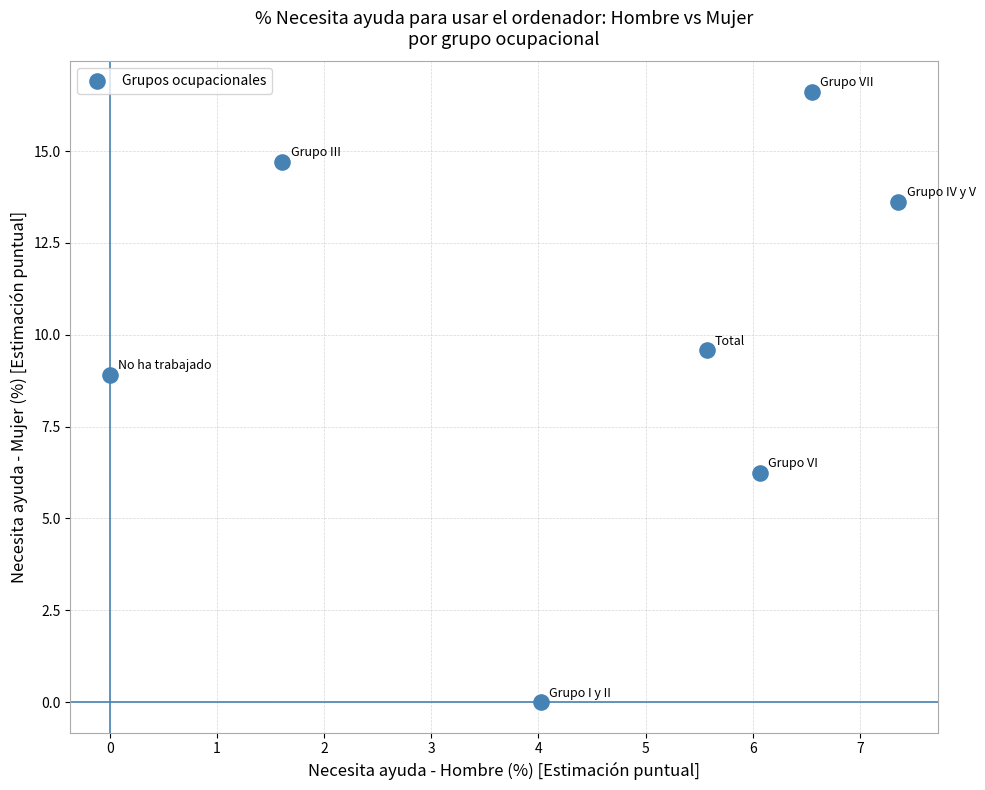

What Y value in the scatter plot is closest to 8?

8.9